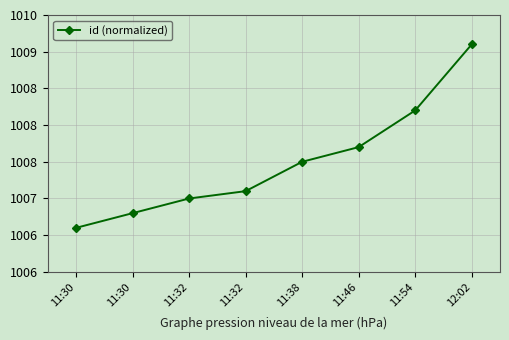

Is this an area chart (filled region under the line)?

No